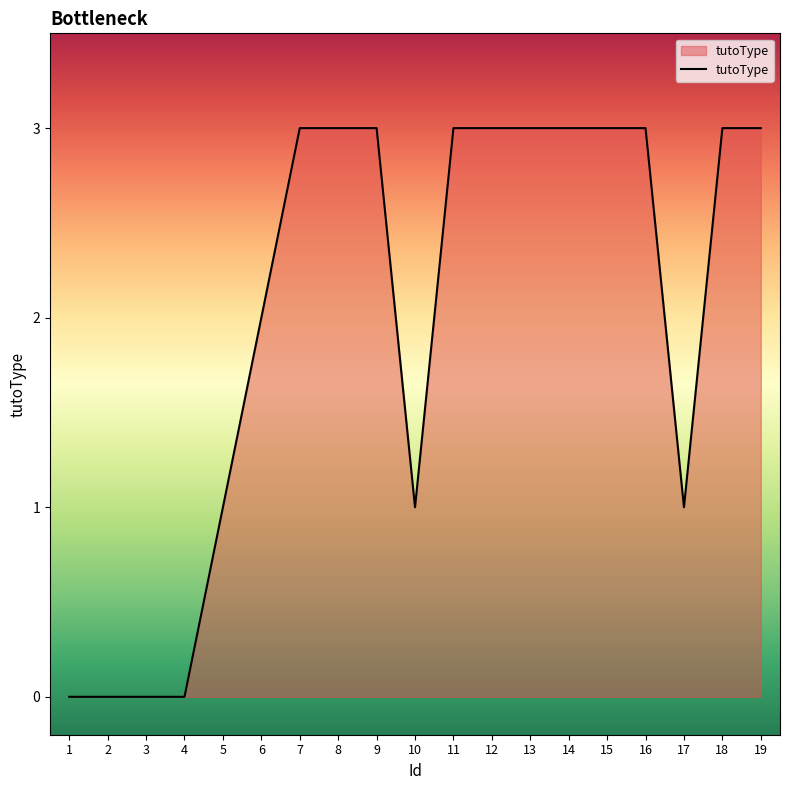

What is the ratio of the value at 15 to the value at 10?

3.0